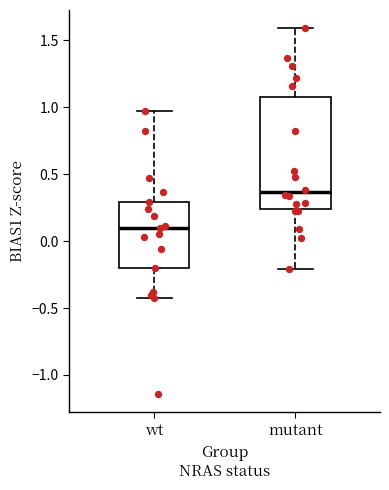

Which box has the highest median line?

mutant